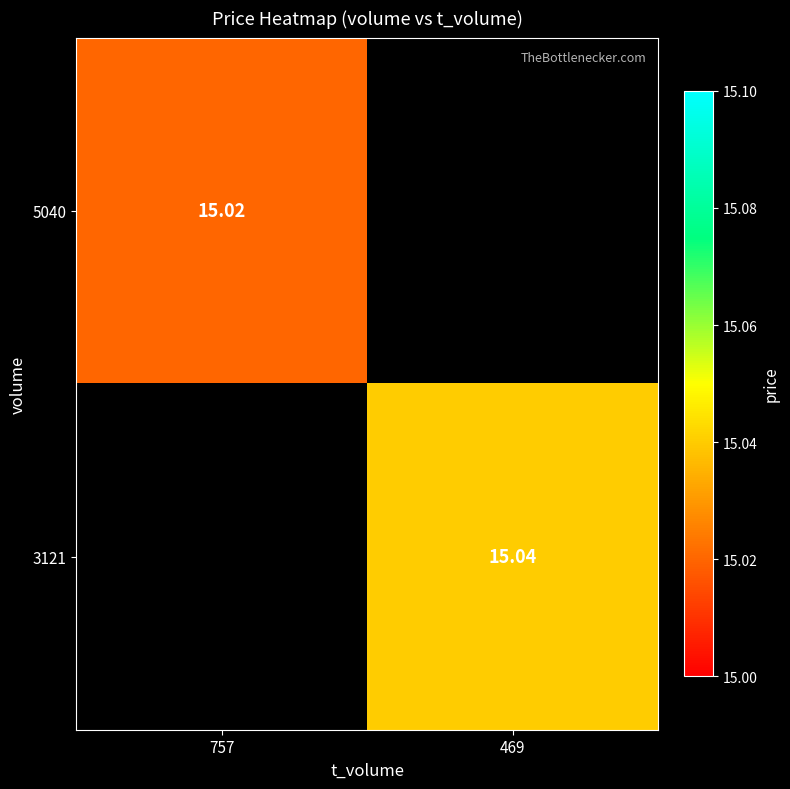

Is the value of 5040 at 757 greater than the value of 3121 at 469?

No